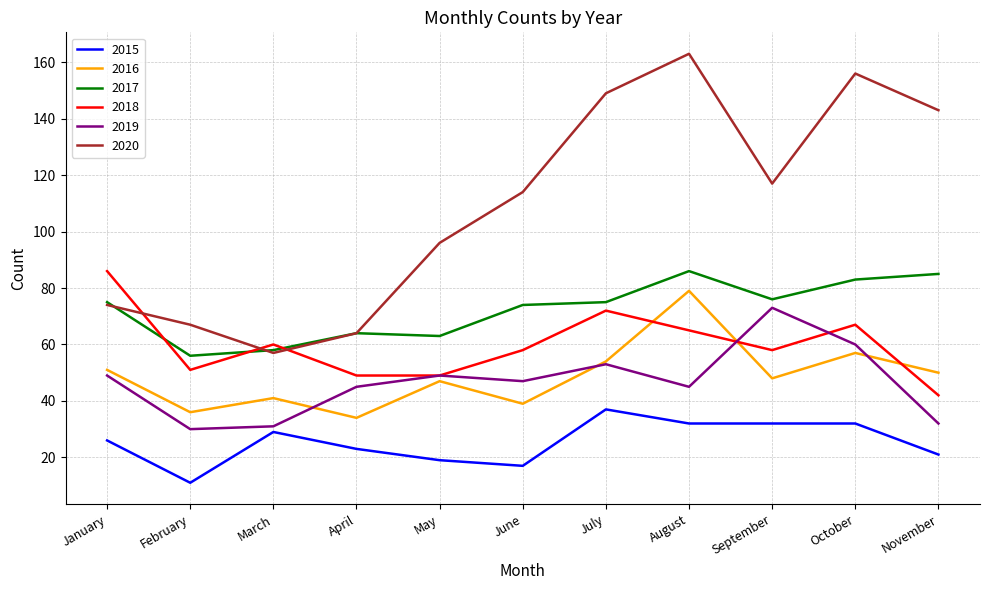

What is the difference between the second highest and second lowest values in the 2018 series?

23